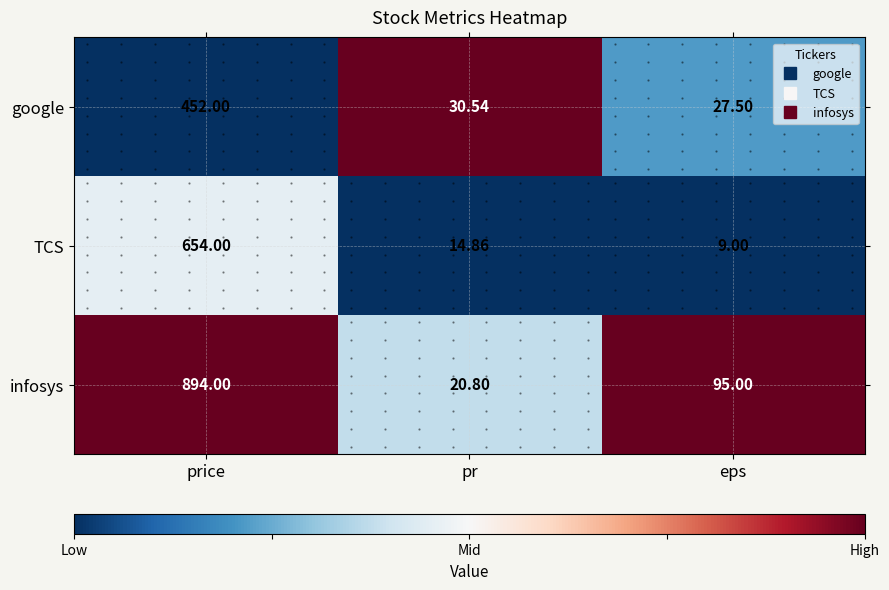

True or false: infosys has a value of 0.6 at eps.

False